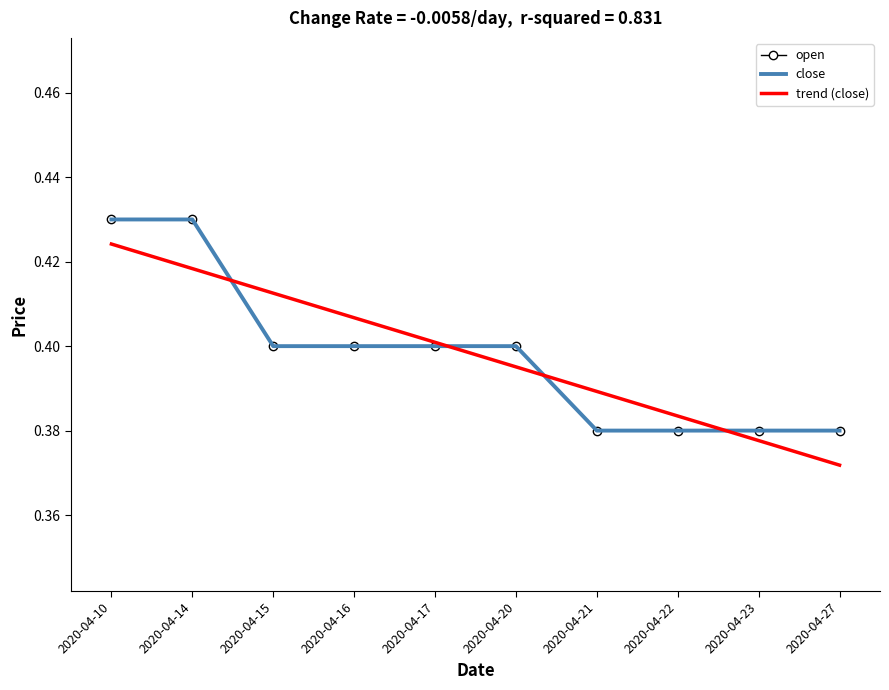

Between 2020-04-14 and 2020-04-21, which series saw the biggest shift?

open